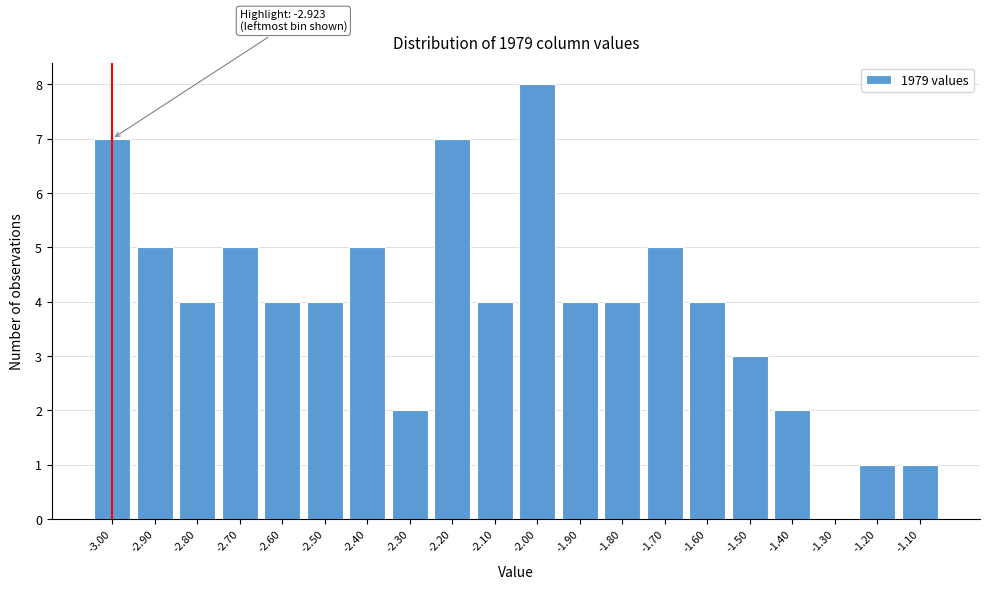

Reading left to right, transcribe all the data shown in this chart.

-3.00=7	-2.90=5	-2.80=4	-2.70=5	-2.60=4	-2.50=4	-2.40=5	-2.30=2	-2.20=7	-2.10=4	-2.00=8	-1.90=4	-1.80=4	-1.70=5	-1.60=4	-1.50=3	-1.40=2	-1.30=0	-1.20=1	-1.10=1